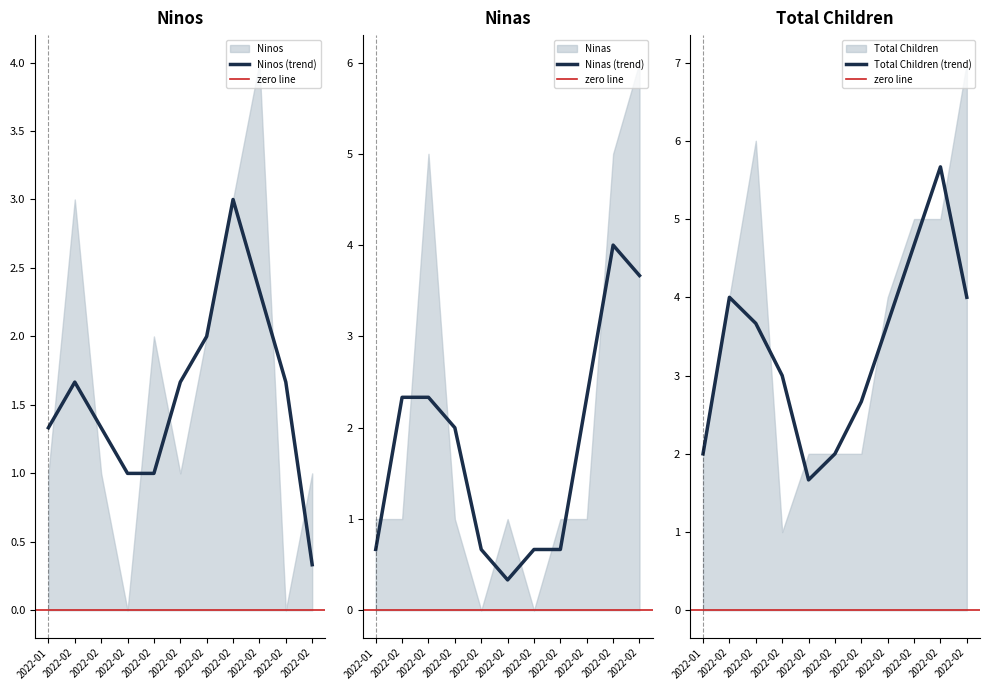

What is the label of the 1st point from the left?

2022-01-30